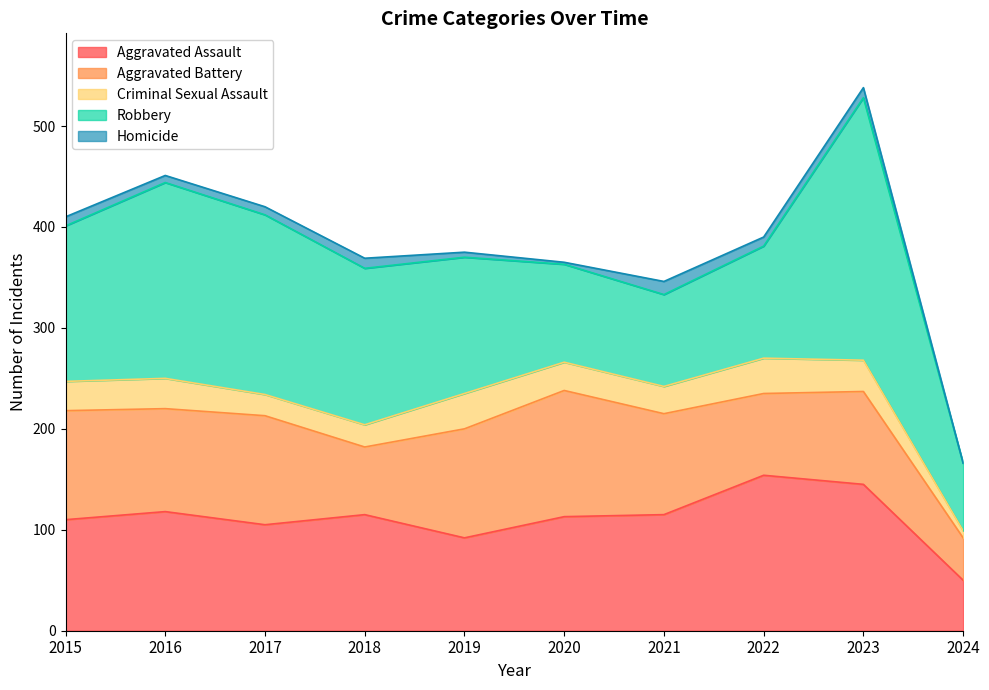

True or false: Aggravated Battery and Homicide cross at least once.

False